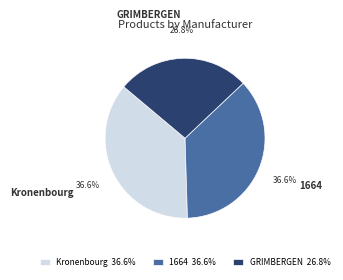

Which category has the smallest portion of the pie?

GRIMBERGEN